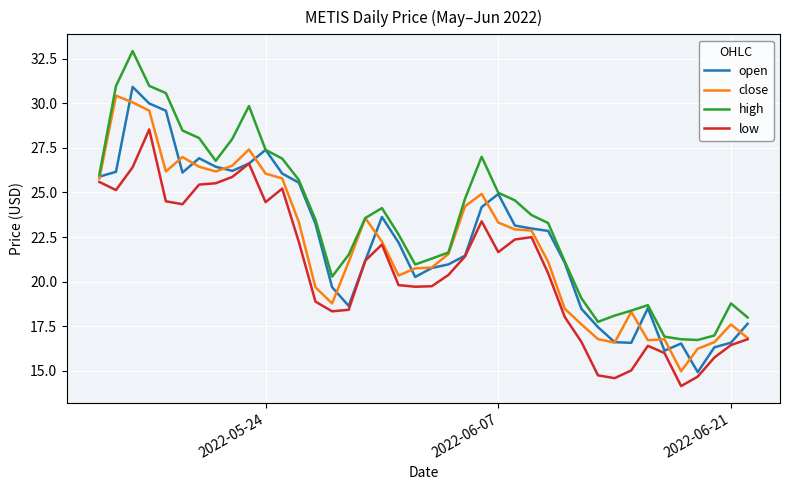

True or false: low and high cross at least once.

False